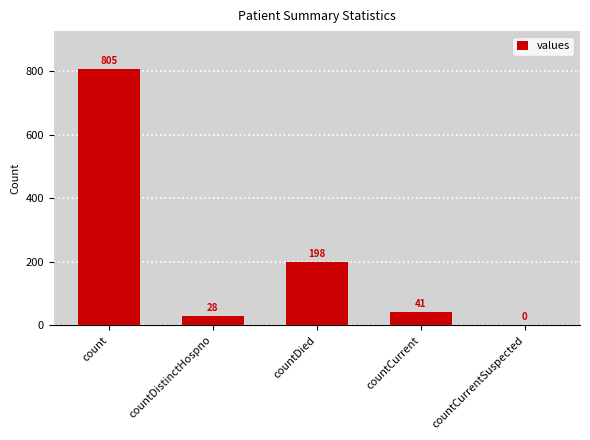

At which label is the value closest to 402?

countDied